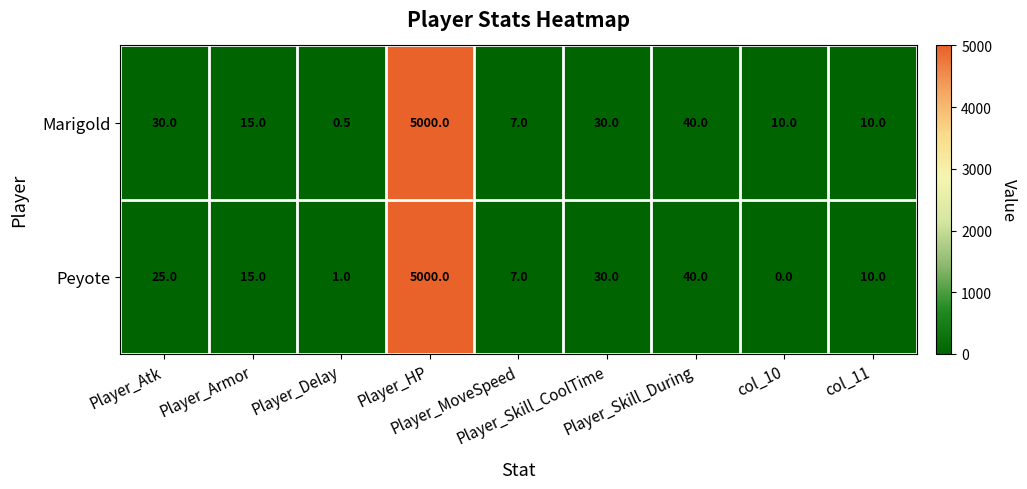

At which category is the sum across all series the highest?

Player_HP